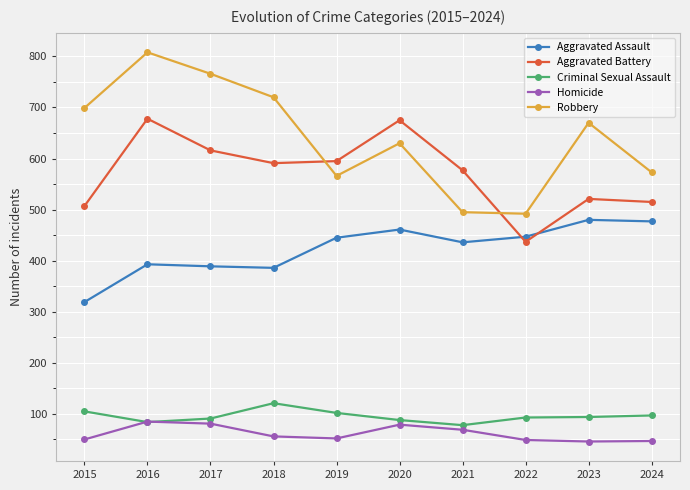

What is the difference between the maximum and second lowest values in the Criminal Sexual Assault series?

37